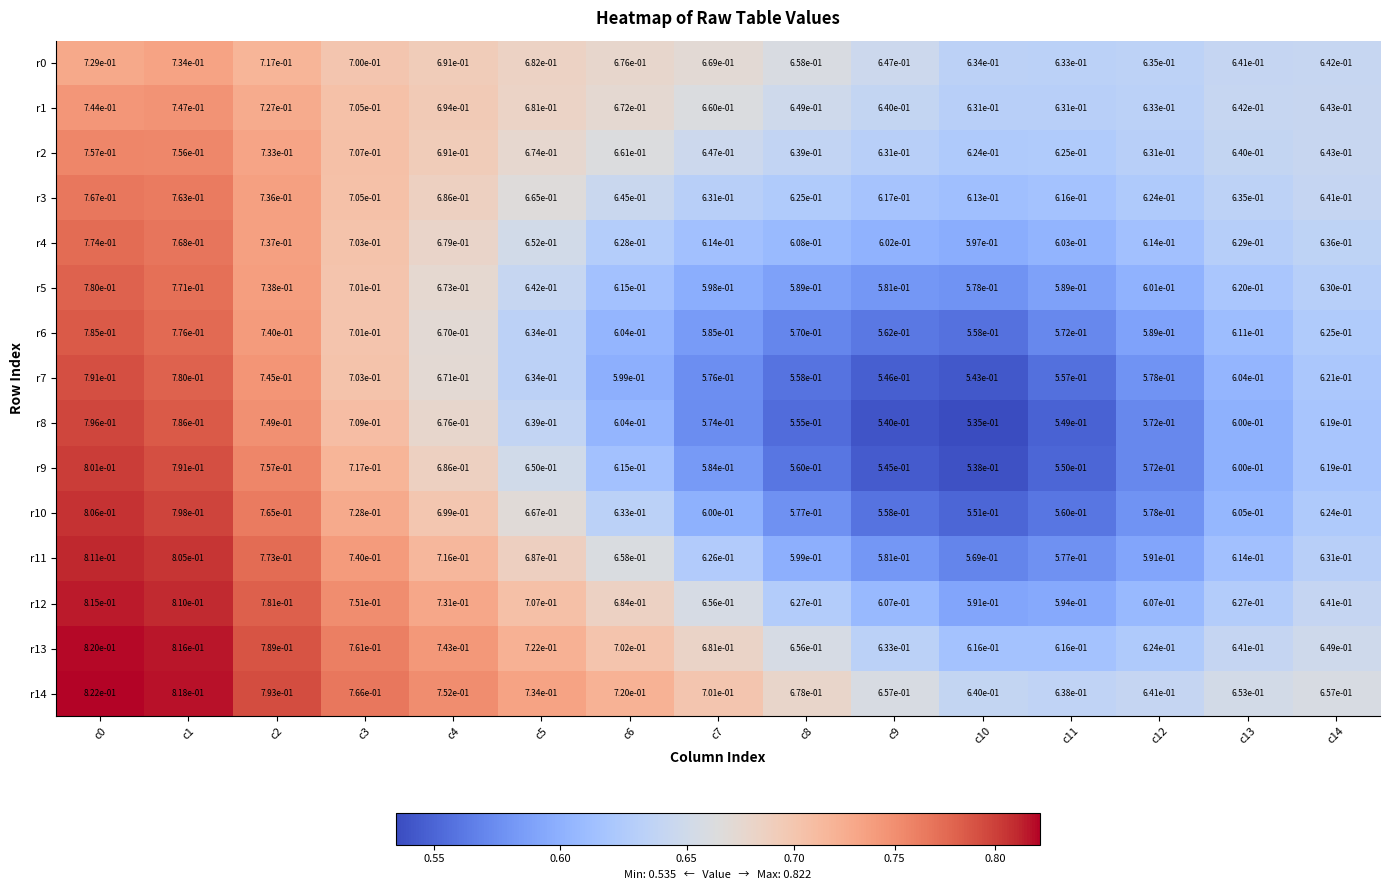

True or false: r11 has a value of 1.3 at c2.

False